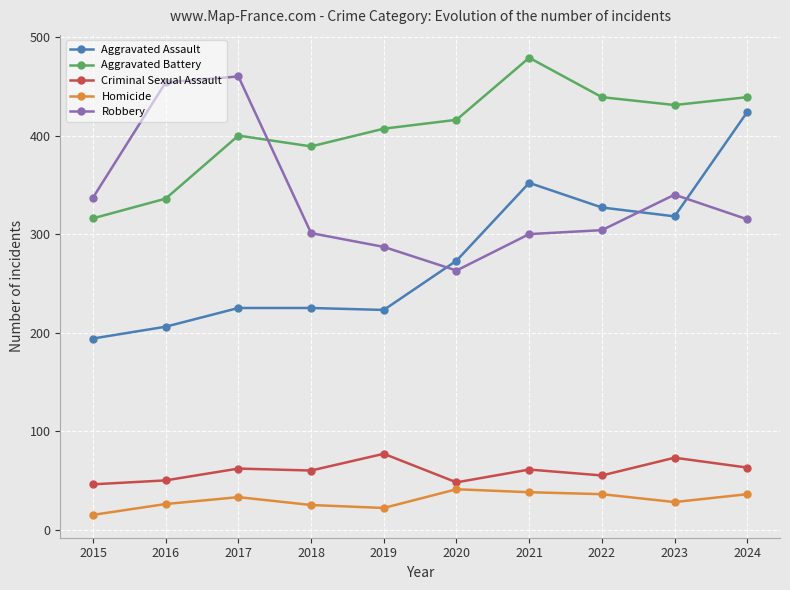

At which category is the sum across all series the highest?

2024